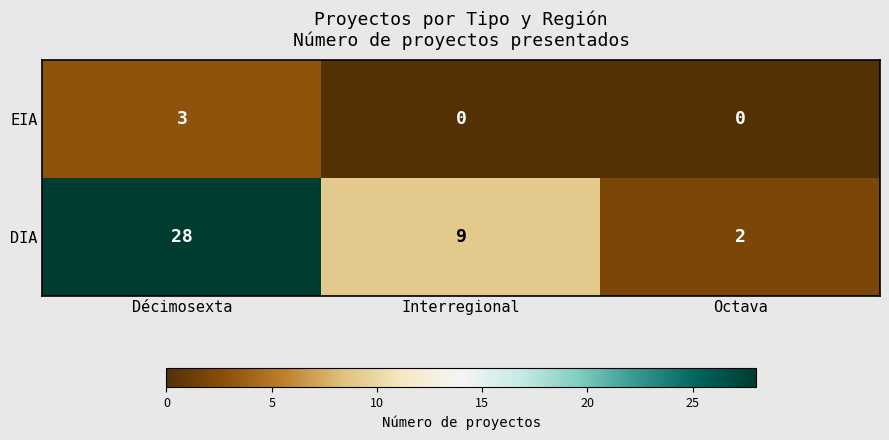

What is the maximum value shown in the chart?

28